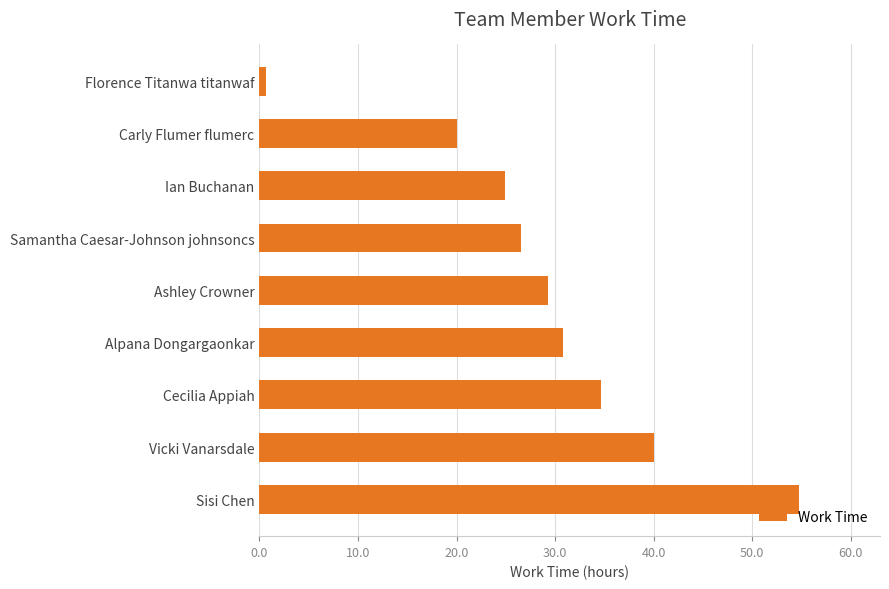

What position from the bottom is Ian Buchanan?

7